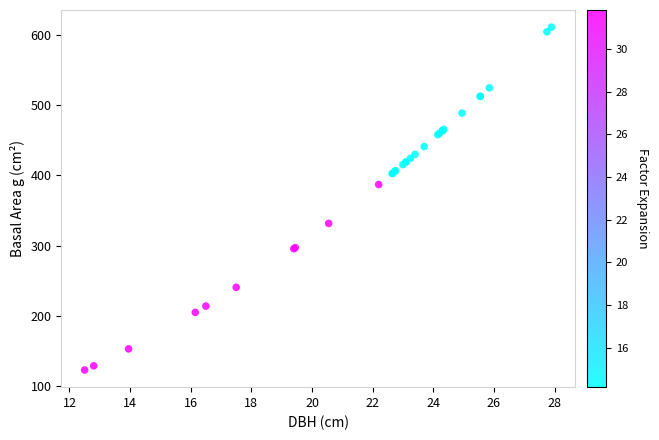

What Y value in the scatter plot is closest to 367?

387.1